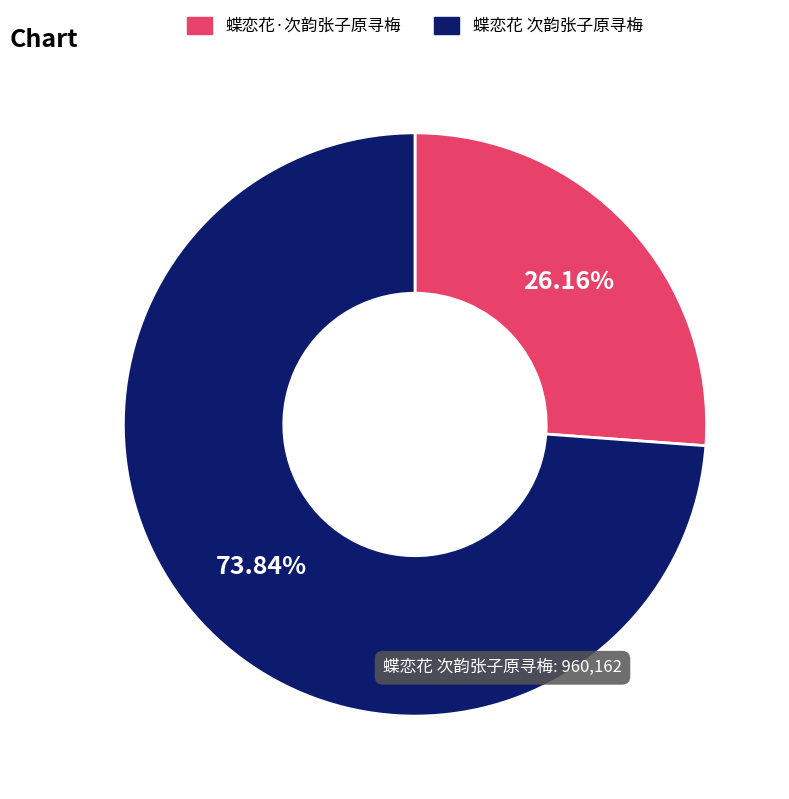

To the nearest percent, what is the average slice percentage?

50%